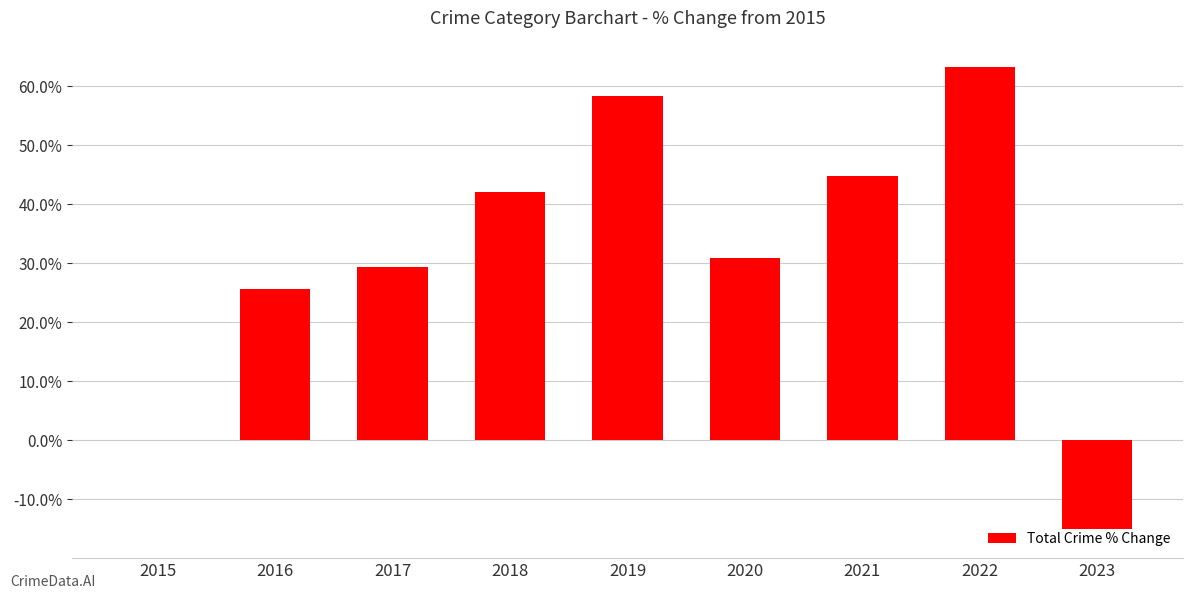

Reading left to right, transcribe all the data shown in this chart.

0.0	25.6	29.3	42.1	58.3	30.8	44.9	63.2	-15.0